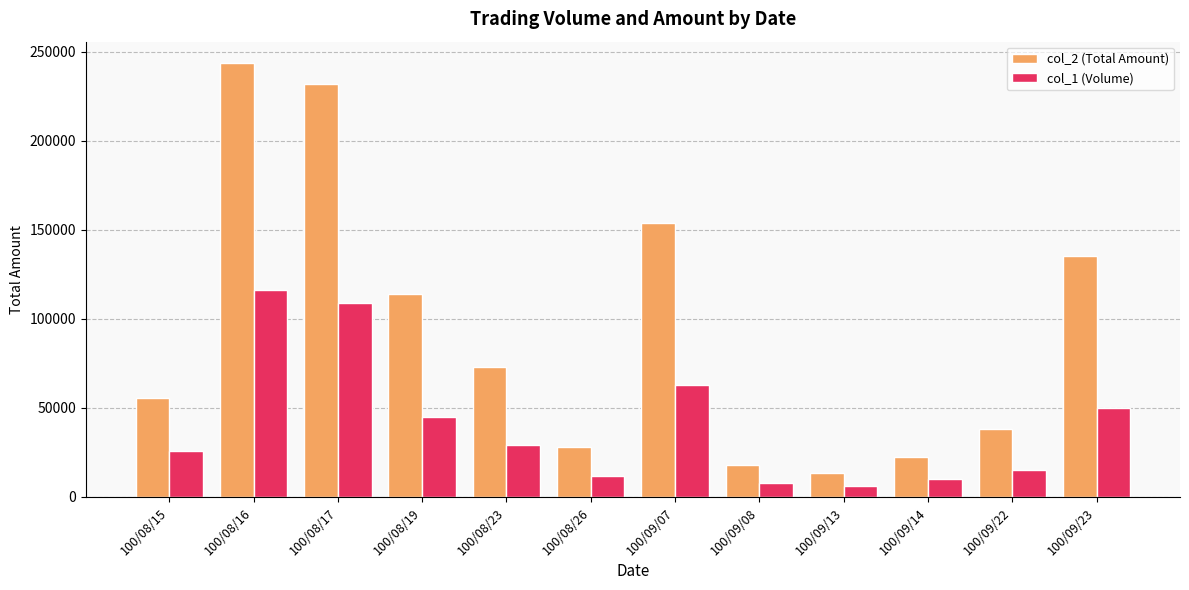

What are all the series names shown in the legend?

col_2 (Total Amount), col_1 (Volume)